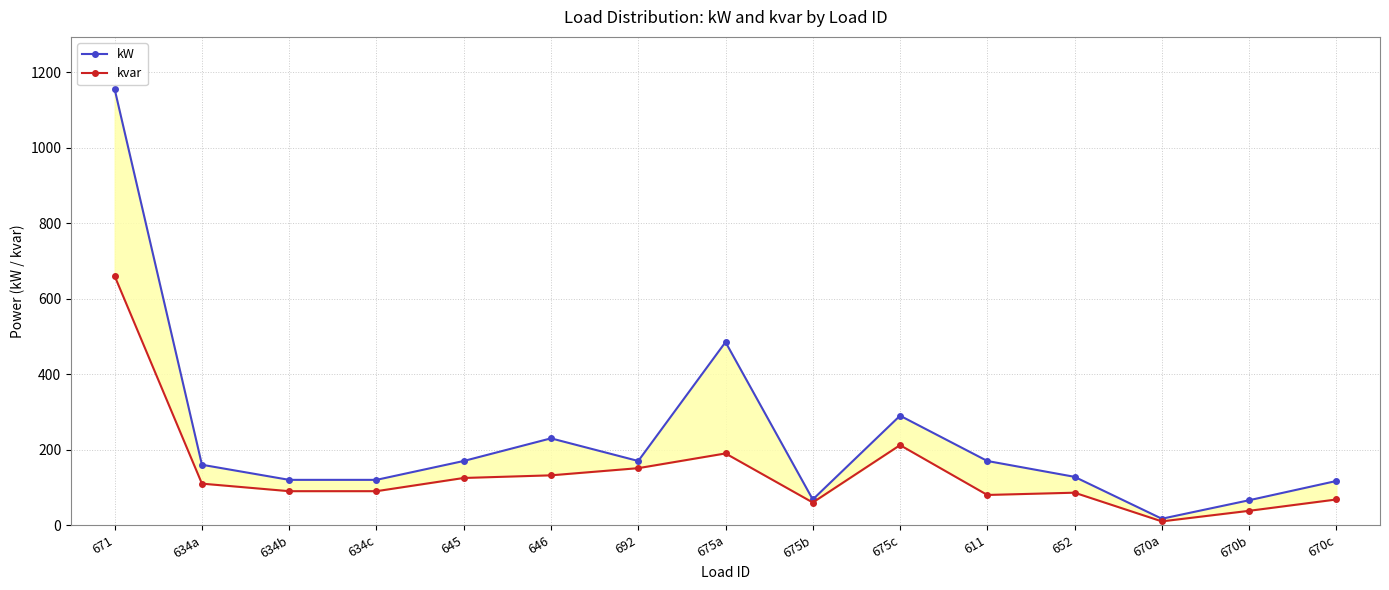

True or false: kvar and kW intersect in this chart.

False